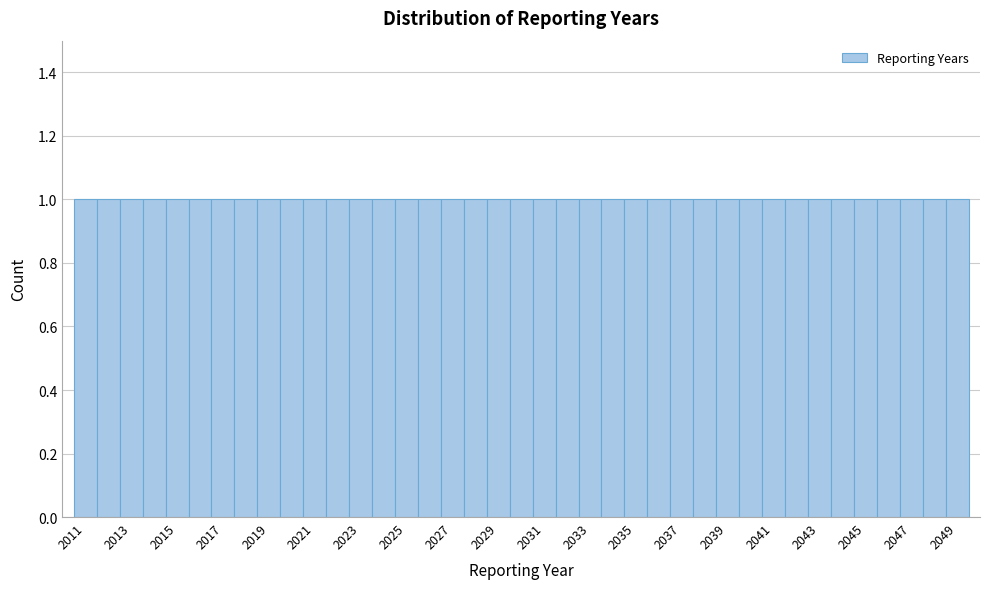

Reading left to right, list every bar in this chart as the range it spans on the x-axis followed by its height. Neither the bar edges nor the heights are printed on the chart, so give them approximately, as read against the axes.

2010.5 to 2011.5: 1
2011.5 to 2012.5: 1
2012.5 to 2013.5: 1
2013.5 to 2014.5: 1
2014.5 to 2015.5: 1
2015.5 to 2016.5: 1
2016.5 to 2017.5: 1
2017.5 to 2018.5: 1
2018.5 to 2019.5: 1
2019.5 to 2020.5: 1
2020.5 to 2021.5: 1
2021.5 to 2022.5: 1
2022.5 to 2023.5: 1
2023.5 to 2024.5: 1
2024.5 to 2025.5: 1
2025.5 to 2026.5: 1
2026.5 to 2027.5: 1
2027.5 to 2028.5: 1
2028.5 to 2029.5: 1
2029.5 to 2030.5: 1
2030.5 to 2031.5: 1
2031.5 to 2032.5: 1
2032.5 to 2033.5: 1
2033.5 to 2034.5: 1
2034.5 to 2035.5: 1
2035.5 to 2036.5: 1
2036.5 to 2037.5: 1
2037.5 to 2038.5: 1
2038.5 to 2039.5: 1
2039.5 to 2040.5: 1
2040.5 to 2041.5: 1
2041.5 to 2042.5: 1
2042.5 to 2043.5: 1
2043.5 to 2044.5: 1
2044.5 to 2045.5: 1
2045.5 to 2046.5: 1
2046.5 to 2047.5: 1
2047.5 to 2048.5: 1
2048.5 to 2049.5: 1